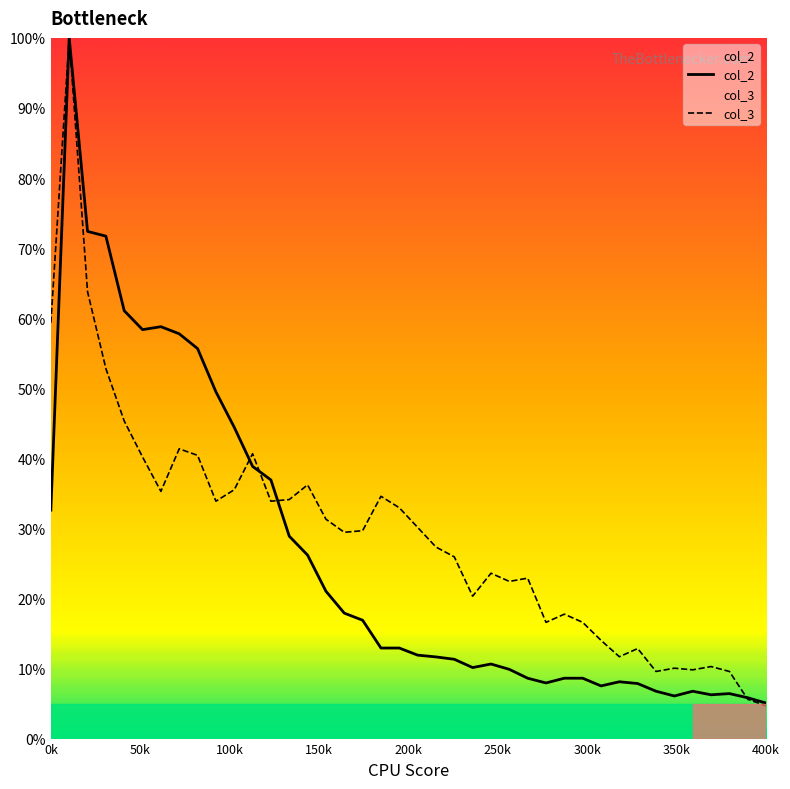

Which category has the lowest value in the col_3 series?

400k